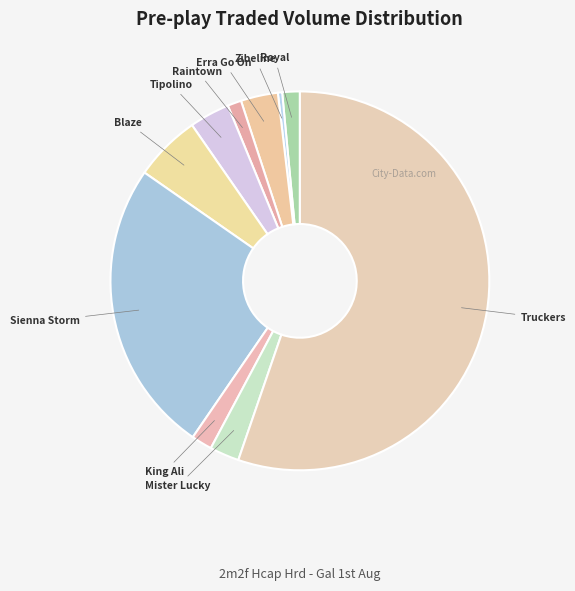

Count the number of slices in the pie.

10